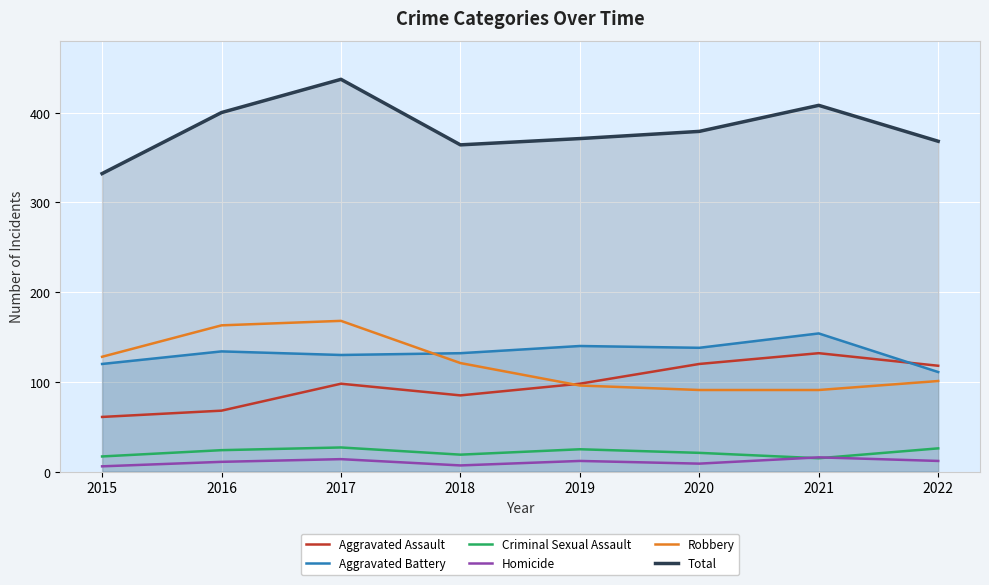

True or false: Criminal Sexual Assault and Aggravated Assault intersect in this chart.

False